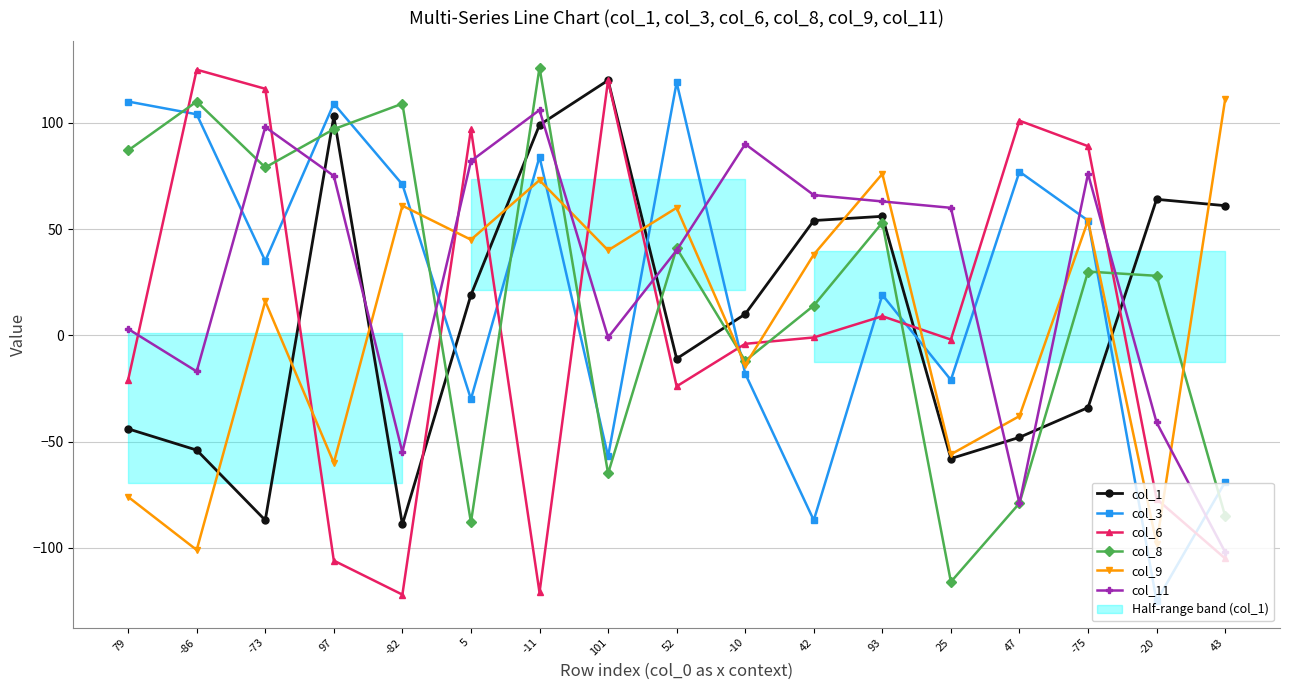

The col_6 series shows -121 at -11. True or false?

True